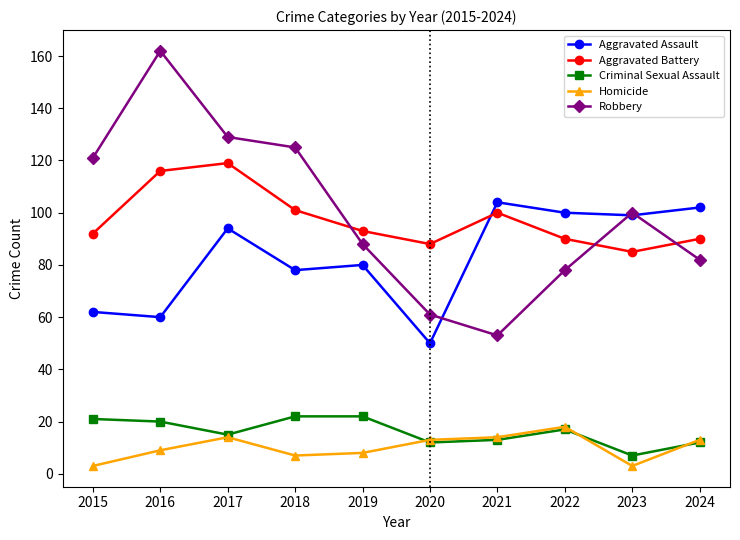

What is the value of the Criminal Sexual Assault point at the 8th from the left?

17